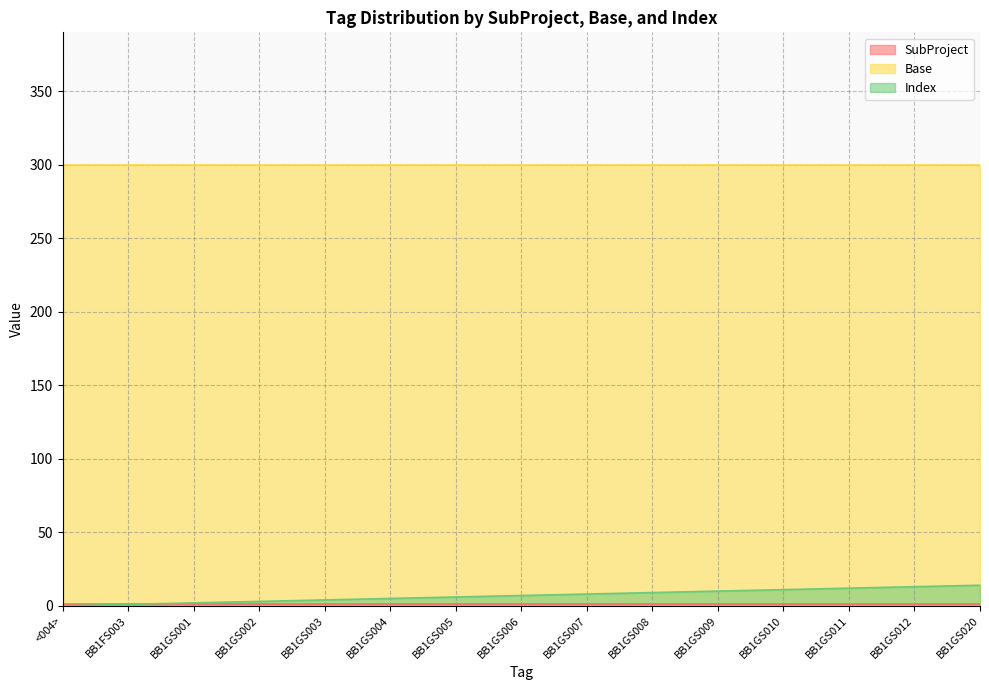

Rank the categories by Index value from highest to lowest.

BB1GS020, BB1GS012, BB1GS011, BB1GS010, BB1GS009, BB1GS008, BB1GS007, BB1GS006, BB1GS005, BB1GS004, BB1GS003, BB1GS002, BB1GS001, BB1FS003, <004>